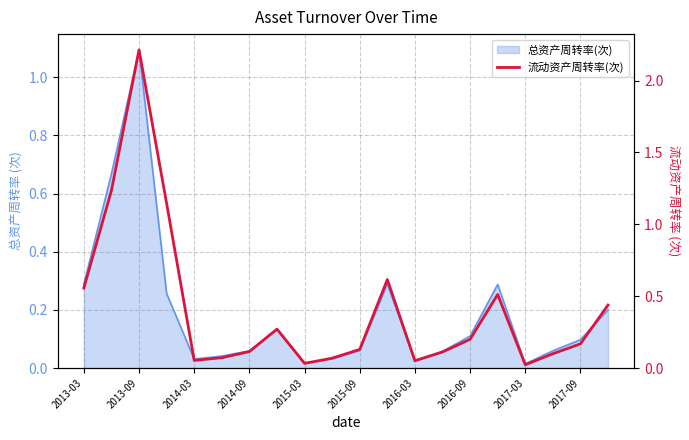

What is the change in value from 2013-09 to 18?

-1.1